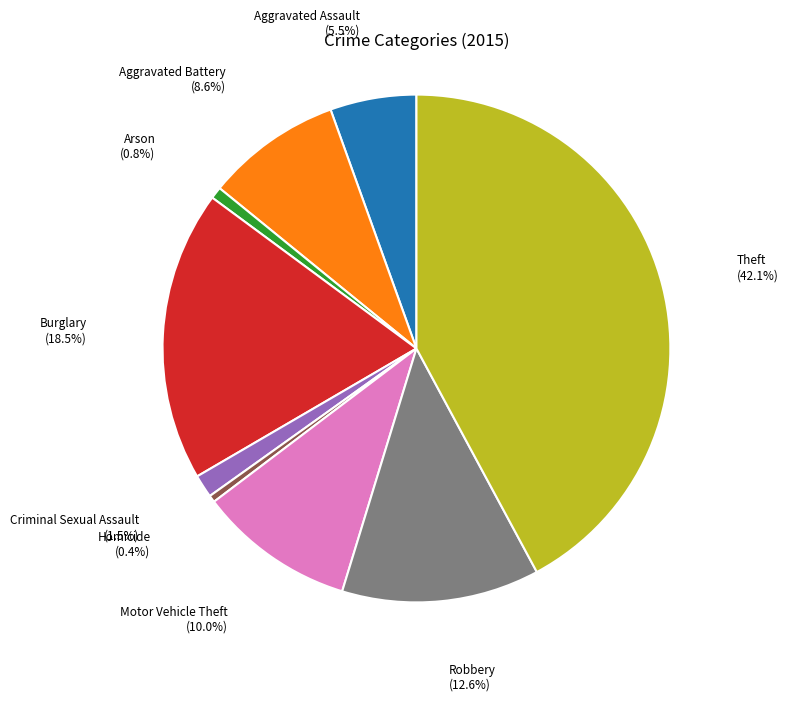

Count the number of slices in the pie.

9